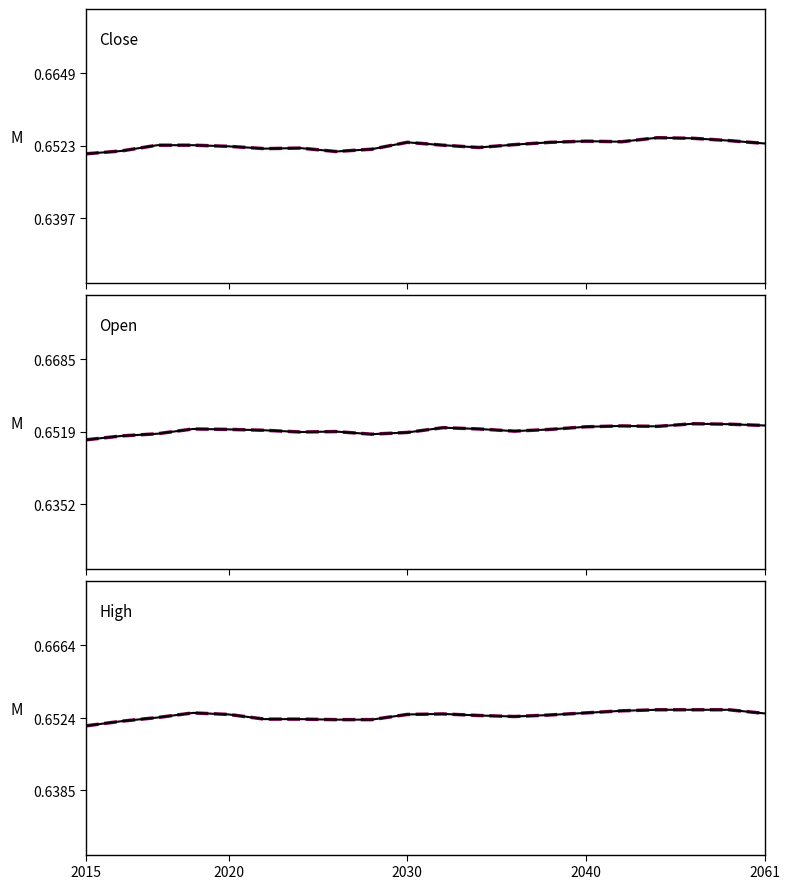

At how many categories does at least one series exceed 0?

20